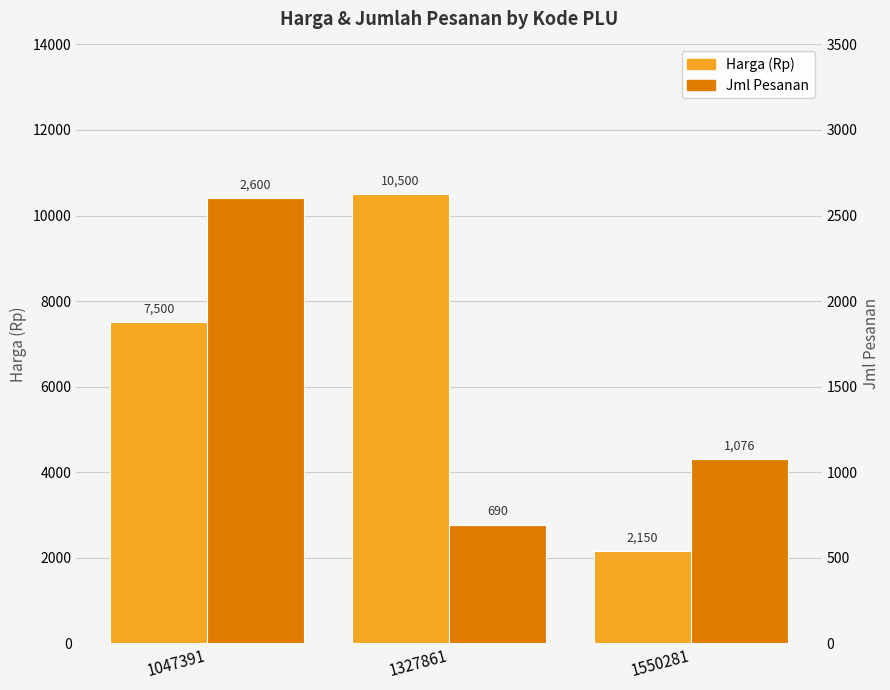

How many data points in Harga (Rp) are less than 7500?

1